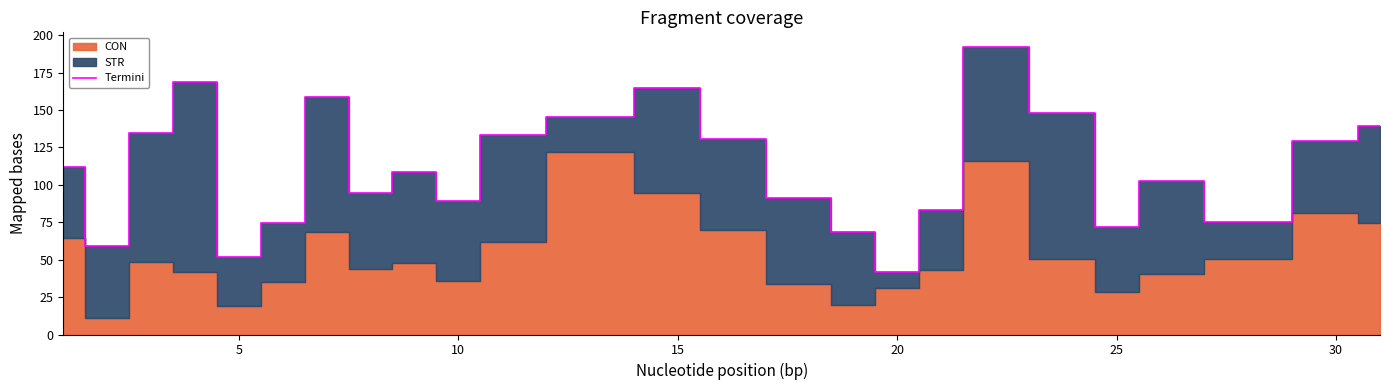

Reading right to left, transcribe all the data shown in this chart.

139.2	129.1	75.0	102.4	72.1	147.7	192.3	83.1	41.6	68.4	91.3	130.6	164.5	145.0	133.4	89.2	108.3	94.7	158.8	74.4	51.6	168.7	135.0	59.1	111.9